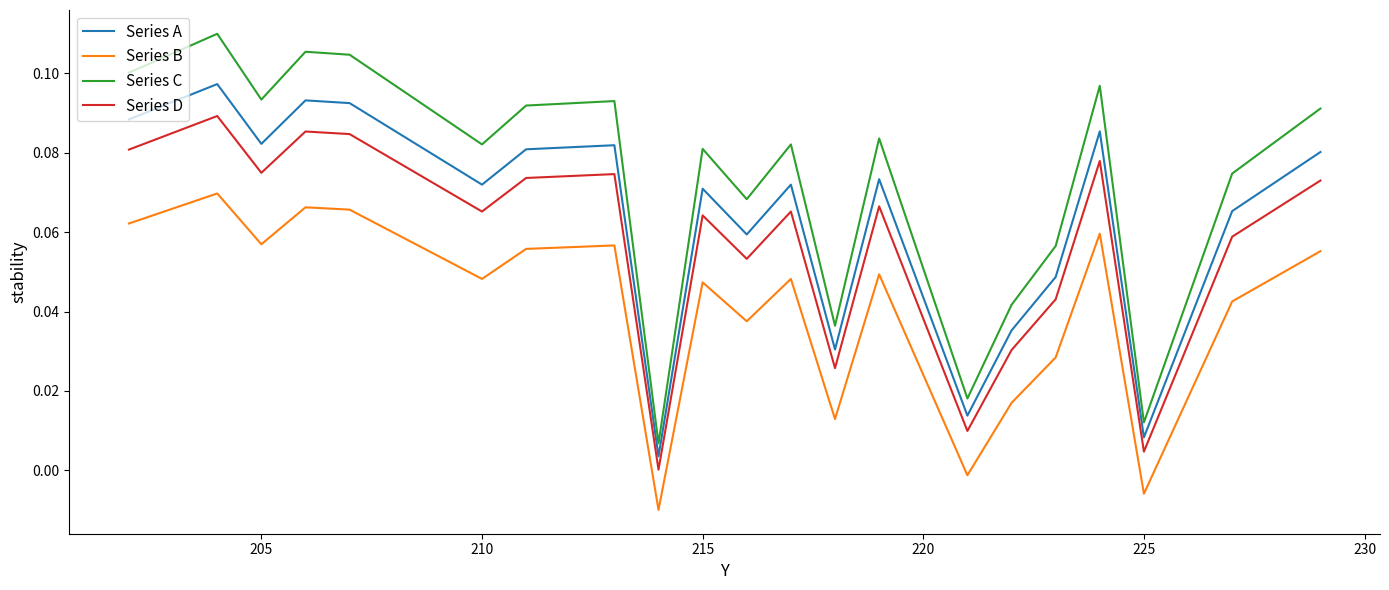

True or false: Series A and Series B intersect in this chart.

False